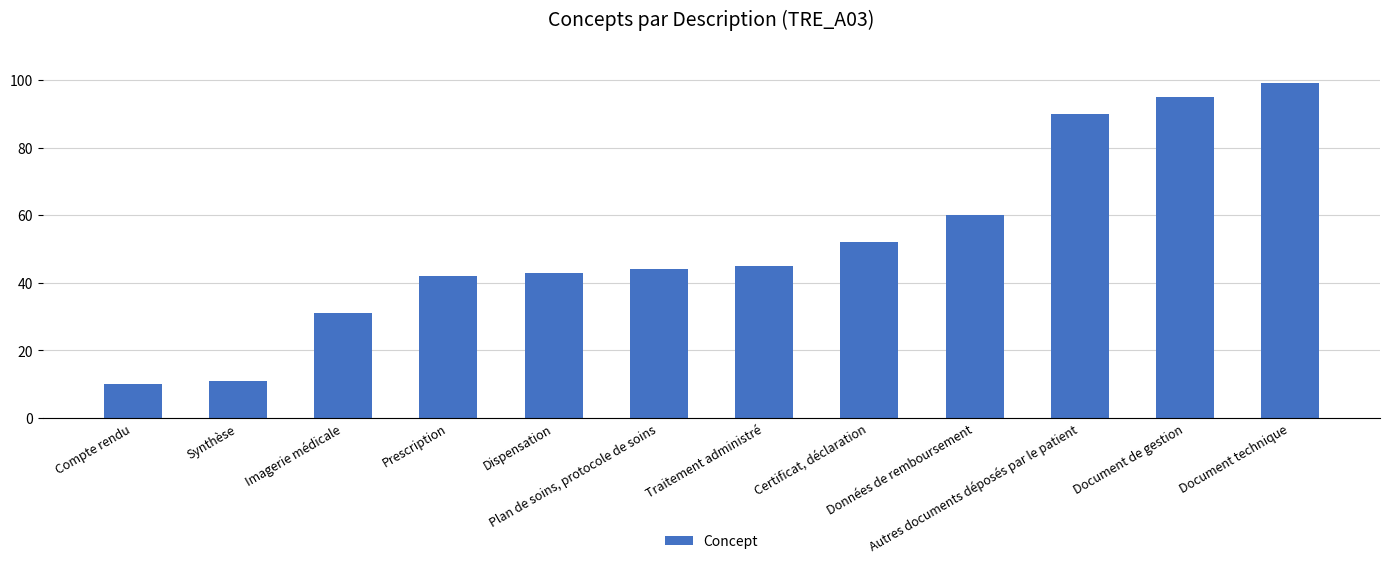

What is the value of the 9th bar from the left?

60